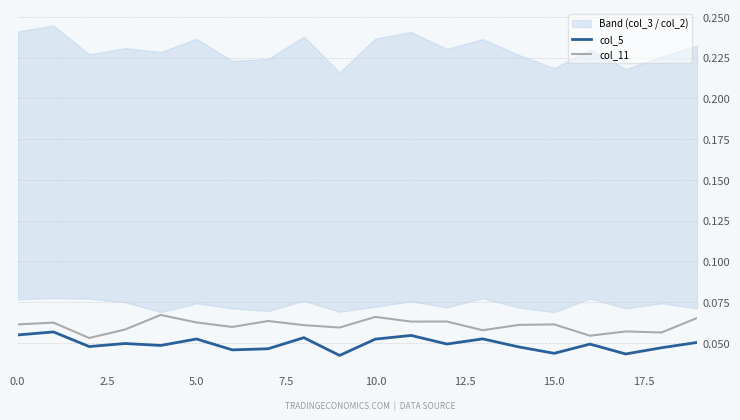

Does the chart have visible grid lines?

Yes